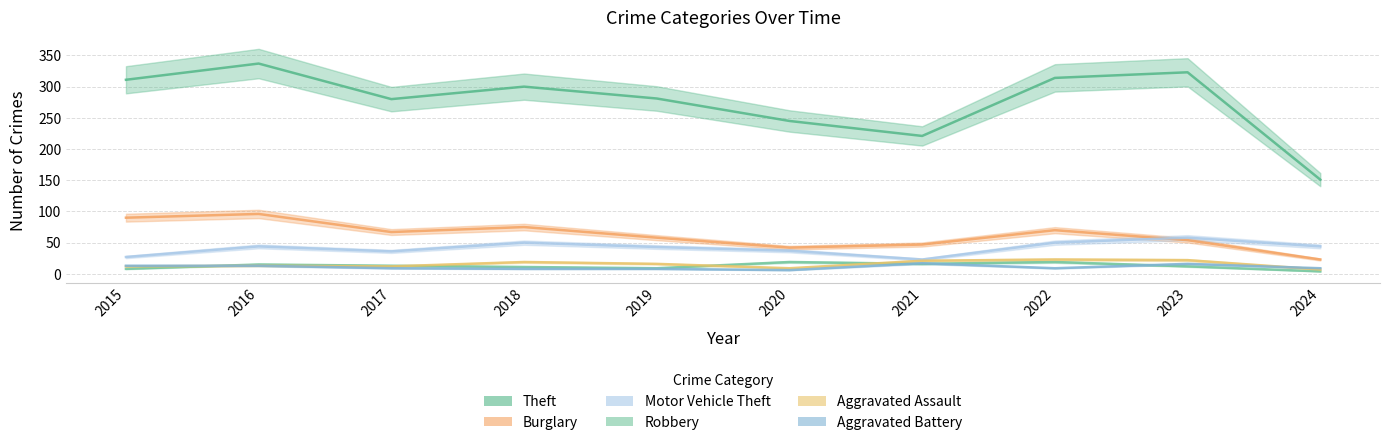

What is the difference between the maximum and second lowest values in the Burglary series?

54